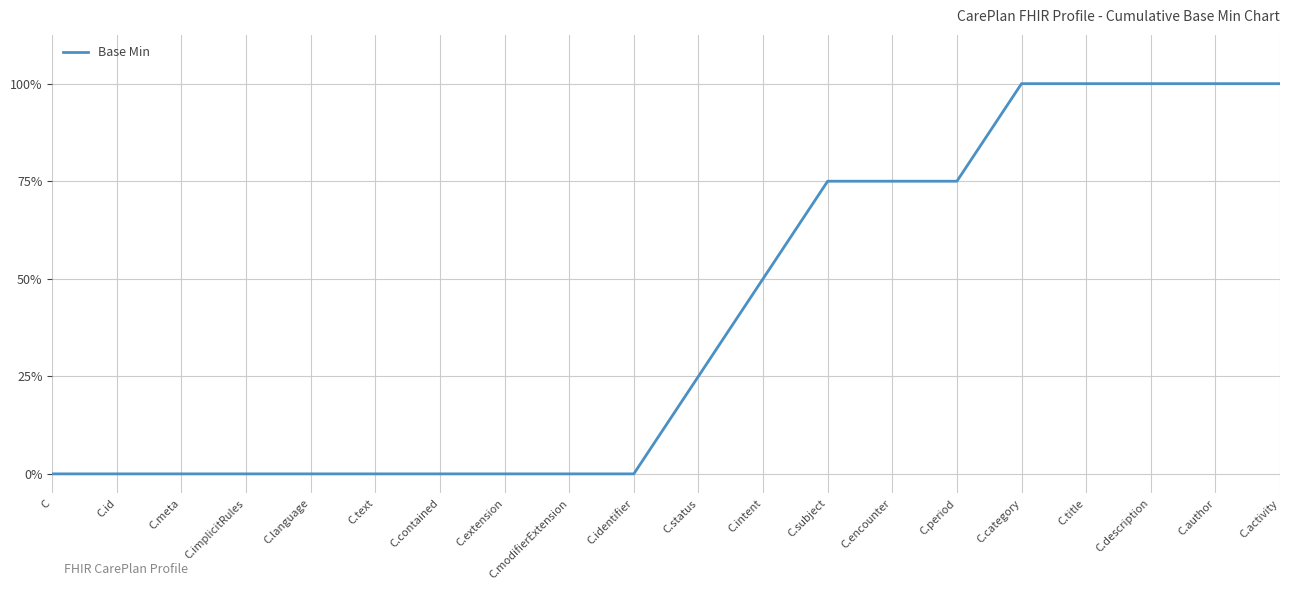

What position from the right is C.title?

4